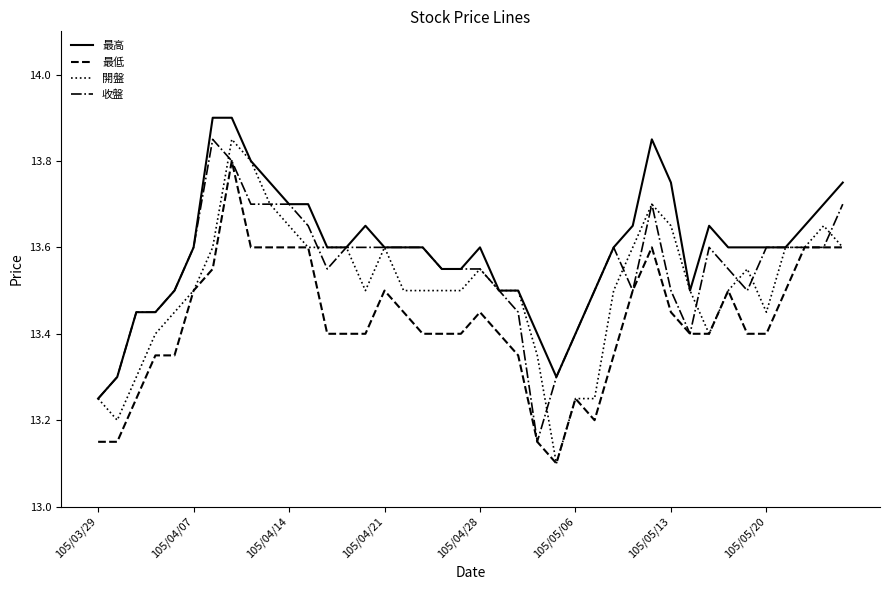

Rank the series by their average value, from highest to lowest.

最高, 收盤, 開盤, 最低